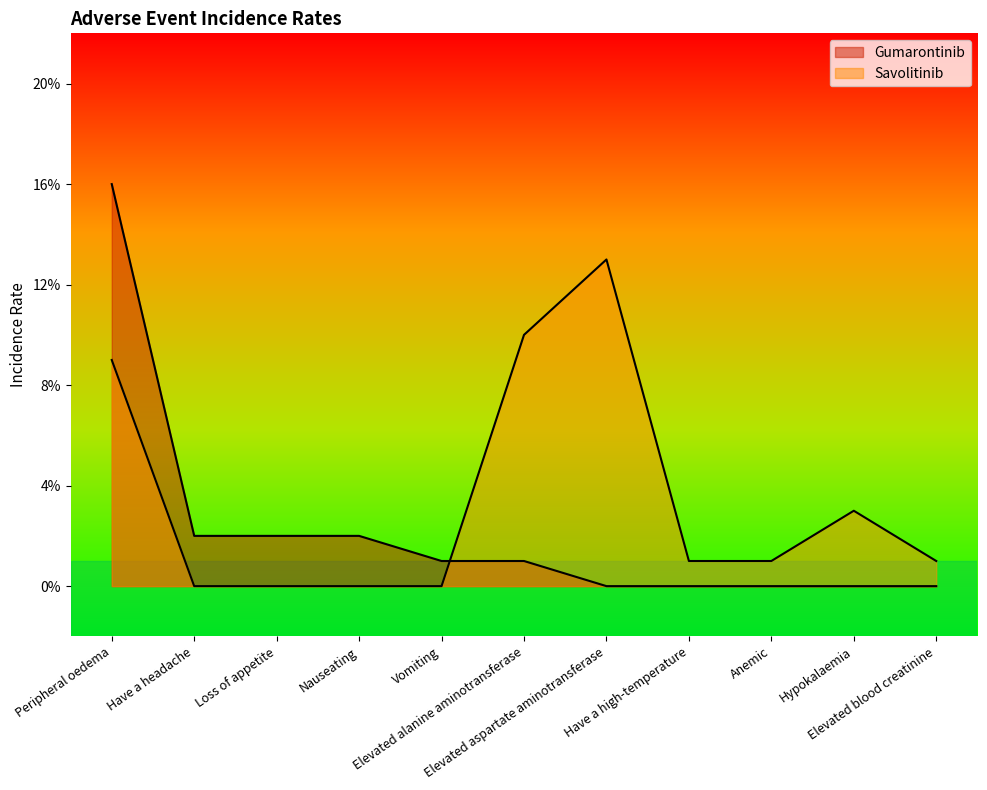

Rank the series at Elevated alanine aminotransferase from highest to lowest value.

Savolitinib, Gumarontinib